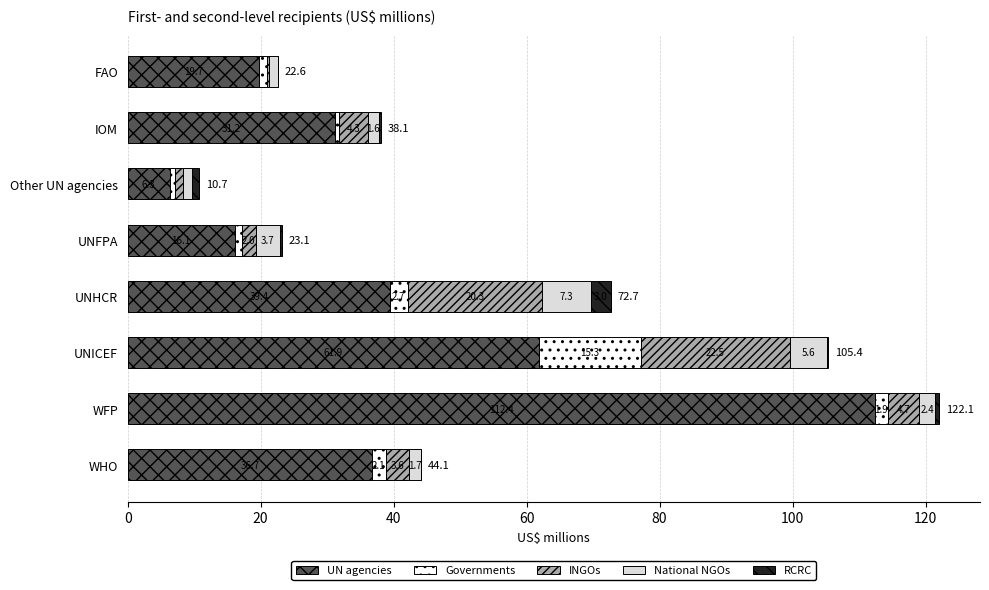

Between Other UN agencies and UNFPA, which series saw the biggest shift?

UN agencies